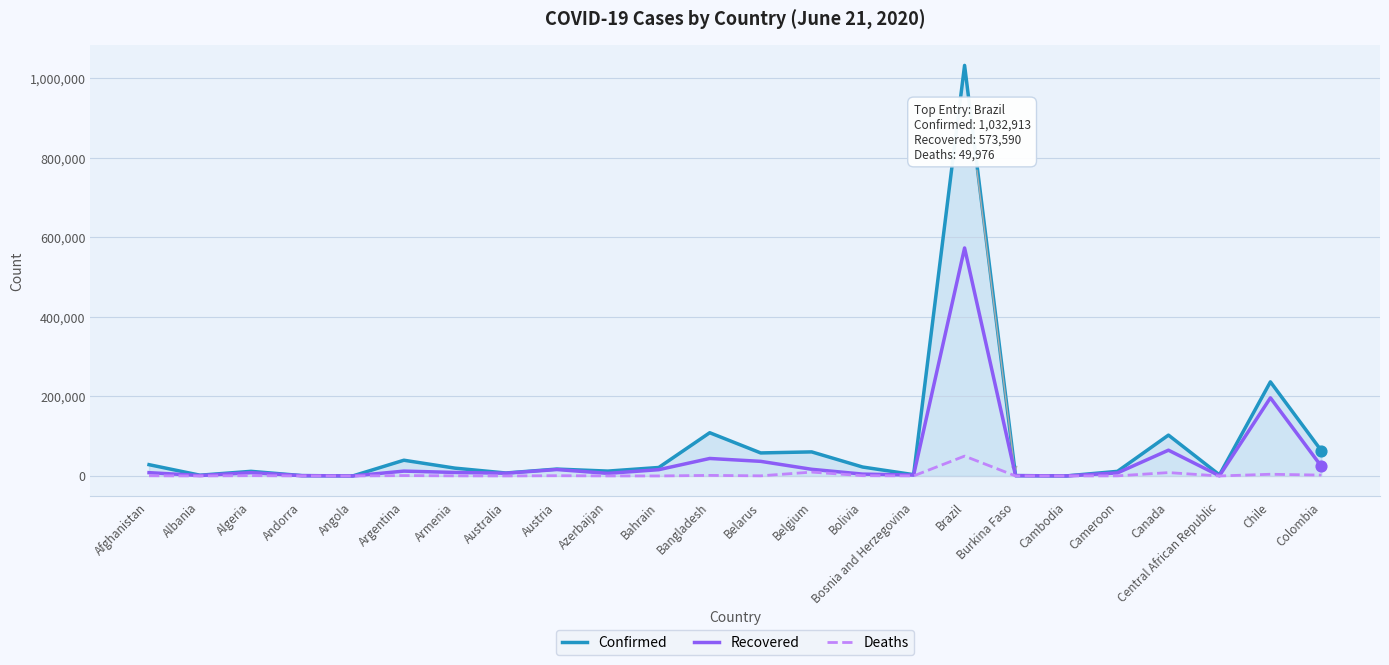

Which series has the widest spread of values?

Confirmed